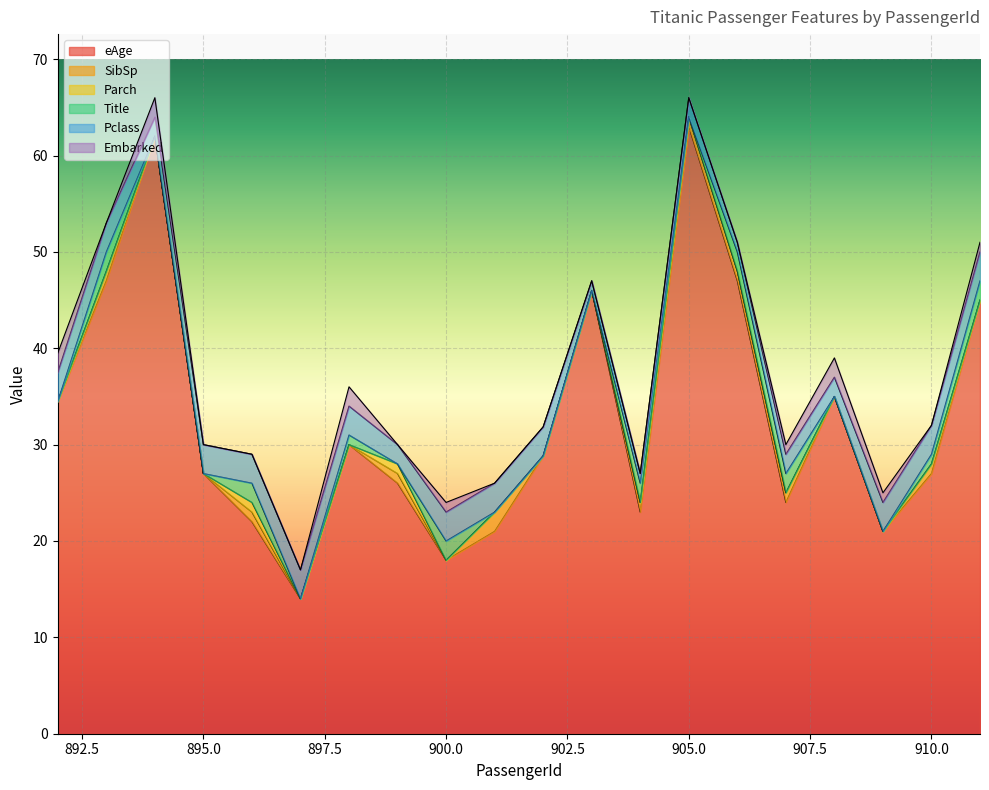

What is the difference between the maximum and minimum values in the SibSp series?

2.0